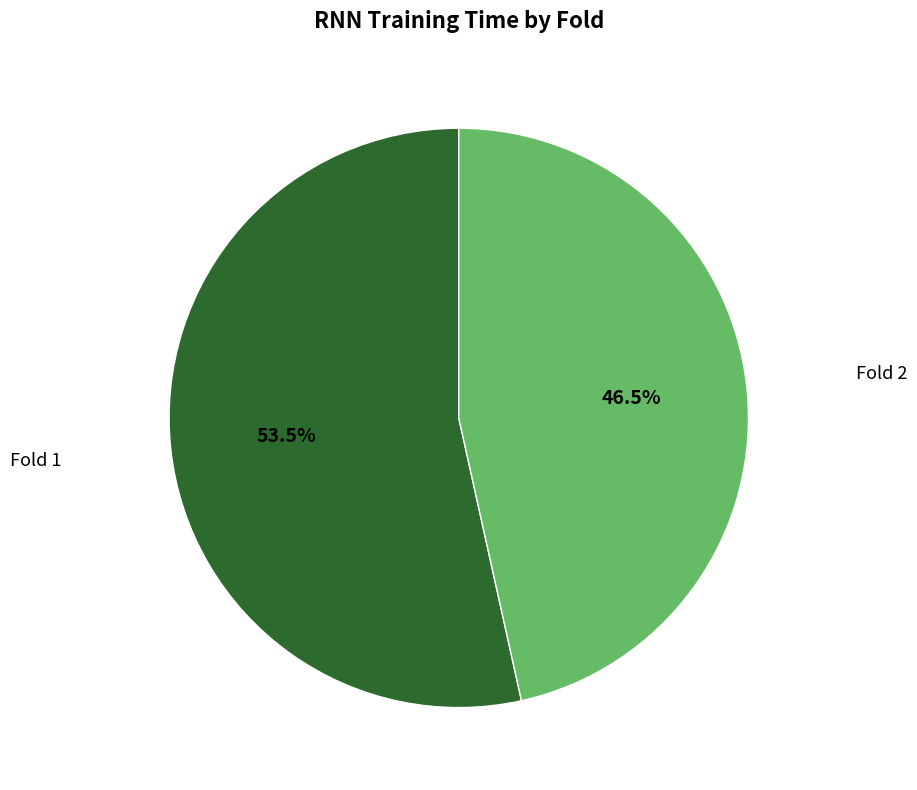

Count the number of slices in the pie.

2